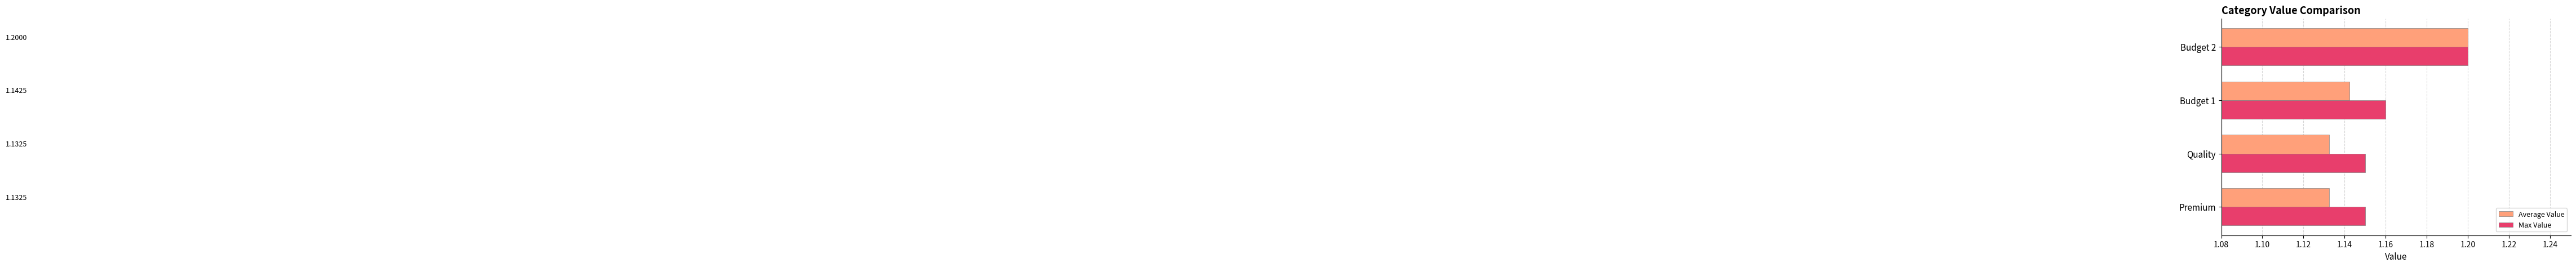

Between Budget 1 and Budget 2, which series saw the biggest shift?

Average Value